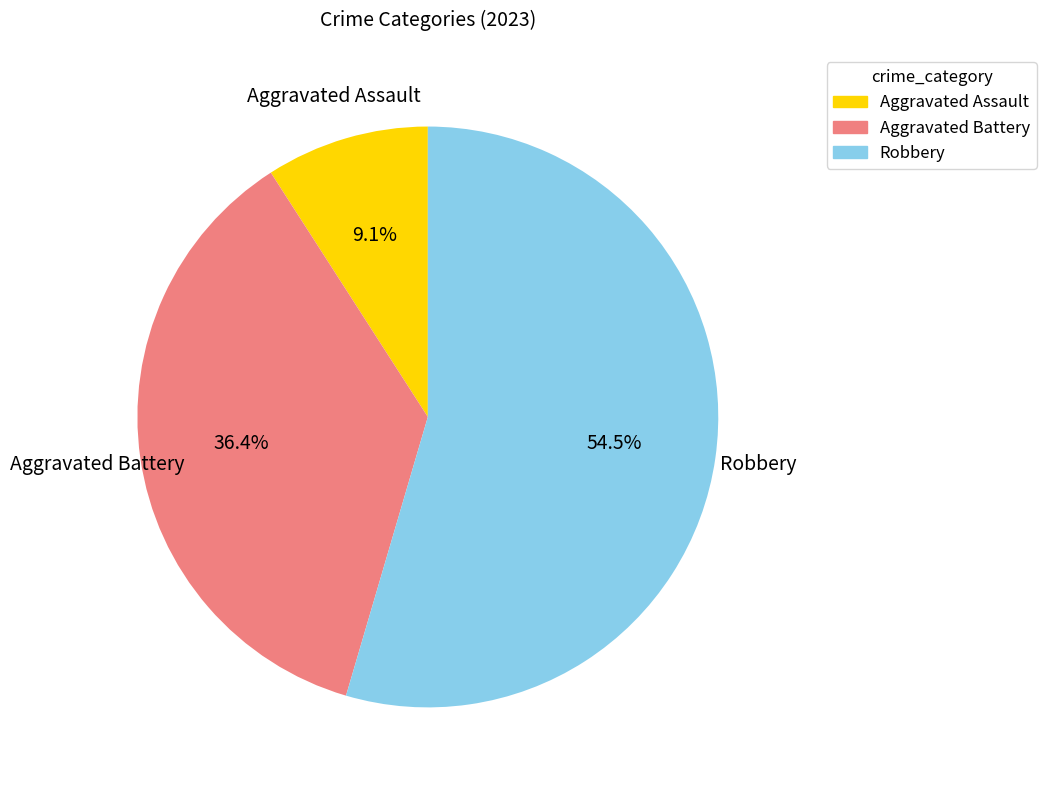

Which slice represents more than half of the pie?

Robbery